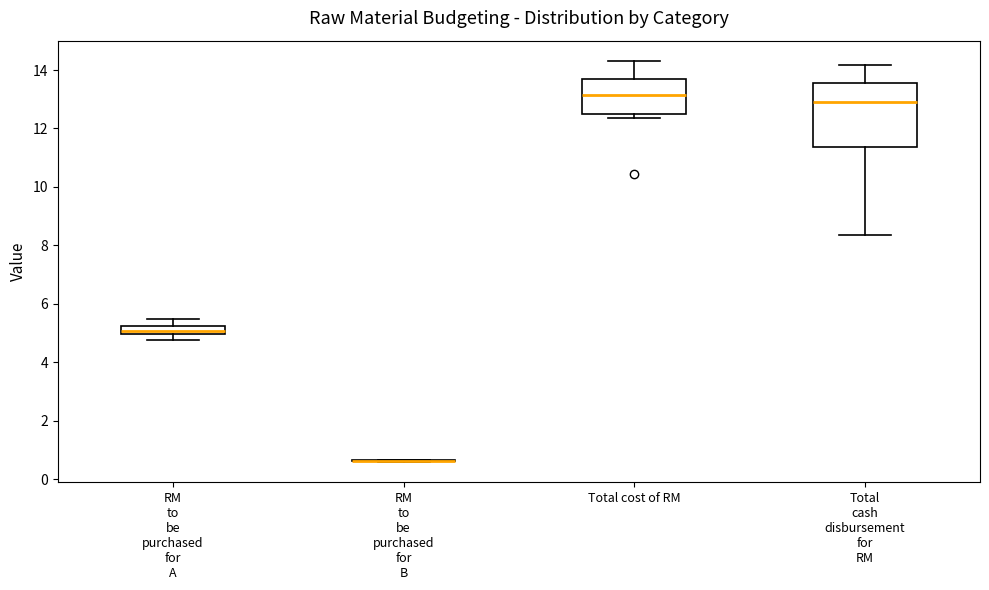

Where does the upper whisker of the box for RM to be purchased for A end on the y-axis? The values are not printed on the chart, so give them approximately, as read against the axis.

5.4